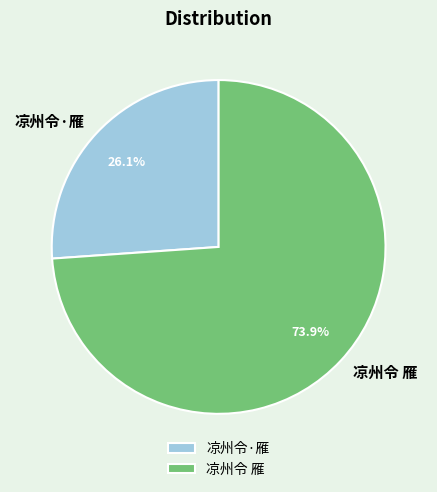

How many slices are in this pie chart?

2